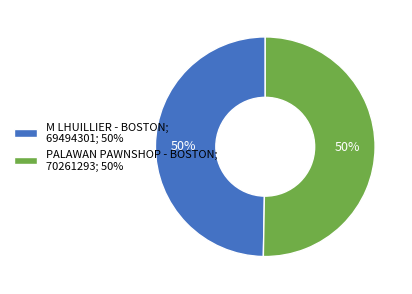

Is the sum of PALAWAN PAWNSHOP - BOSTON; 70261293; 50% and M LHUILLIER - BOSTON; 69494301; 50% greater than half?

Yes